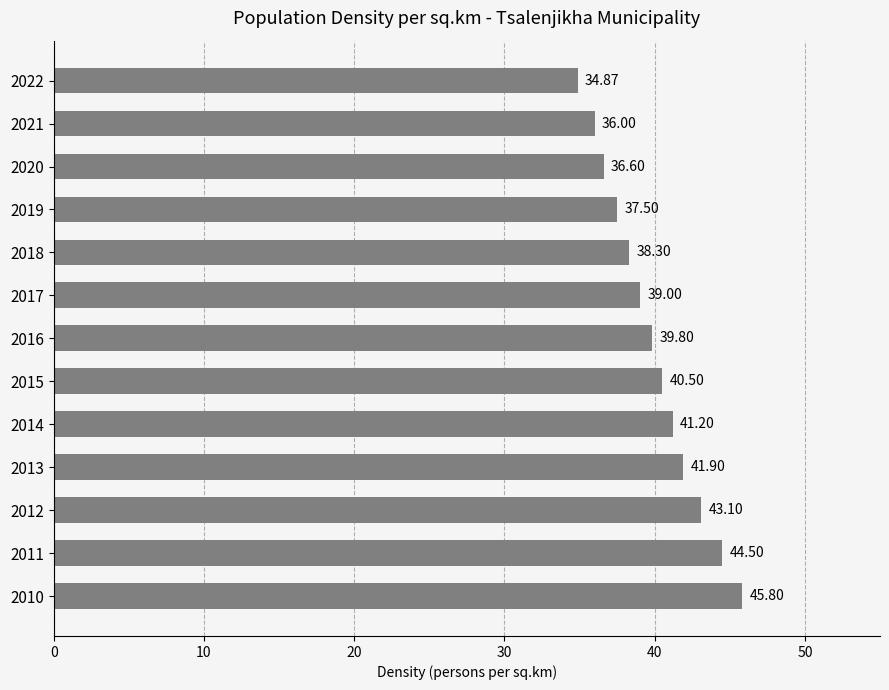

Rank the categories by value from lowest to highest.

2022, 2021, 2020, 2019, 2018, 2017, 2016, 2015, 2014, 2013, 2012, 2011, 2010